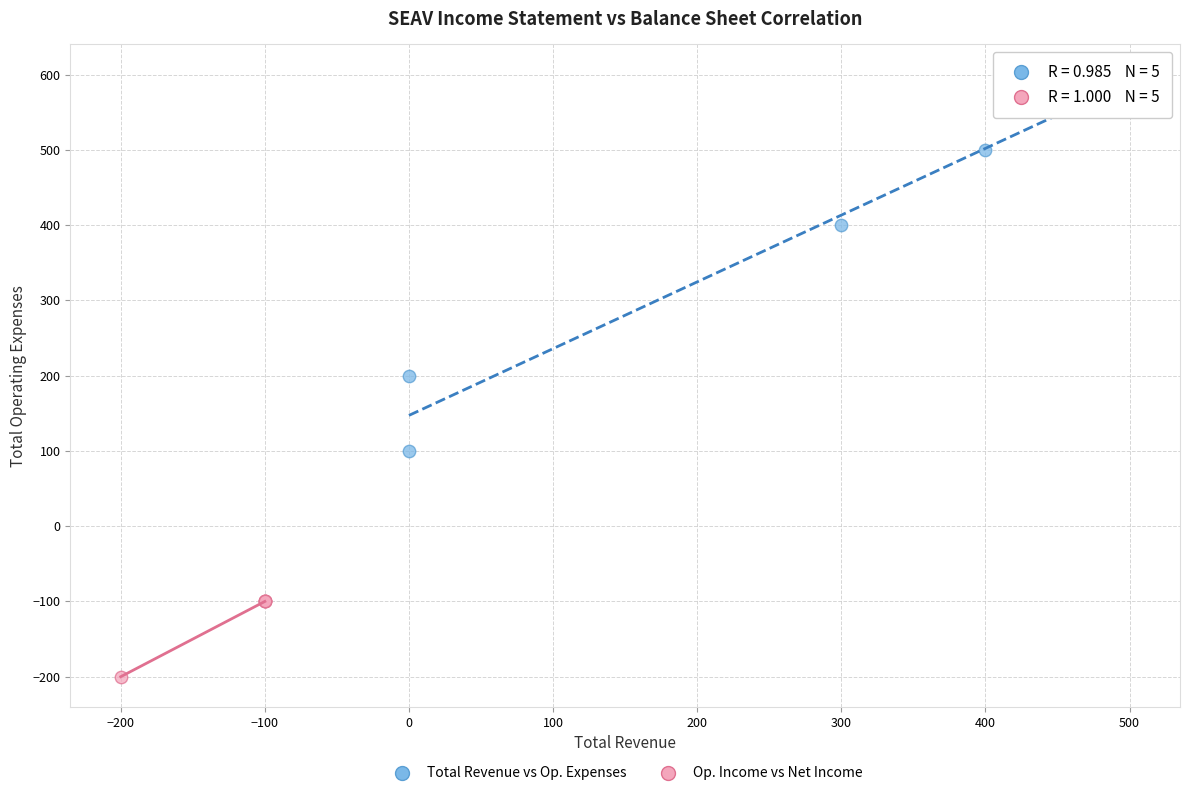

Which series reaches the maximum Y coordinate?

Total Revenue vs Op. Expenses